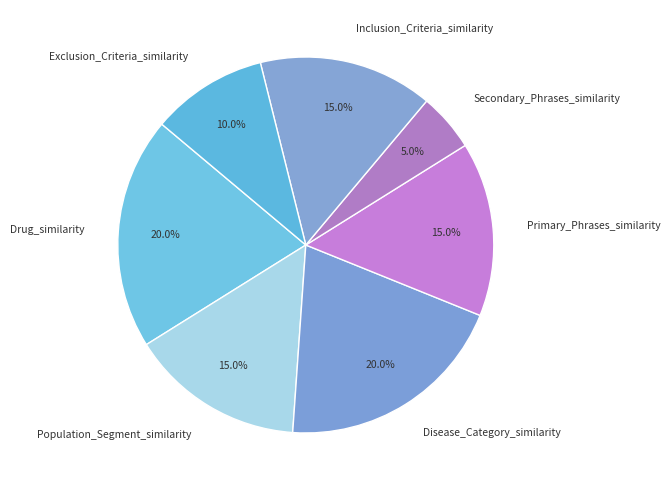

Which slice is the smallest?

Secondary_Phrases_similarity